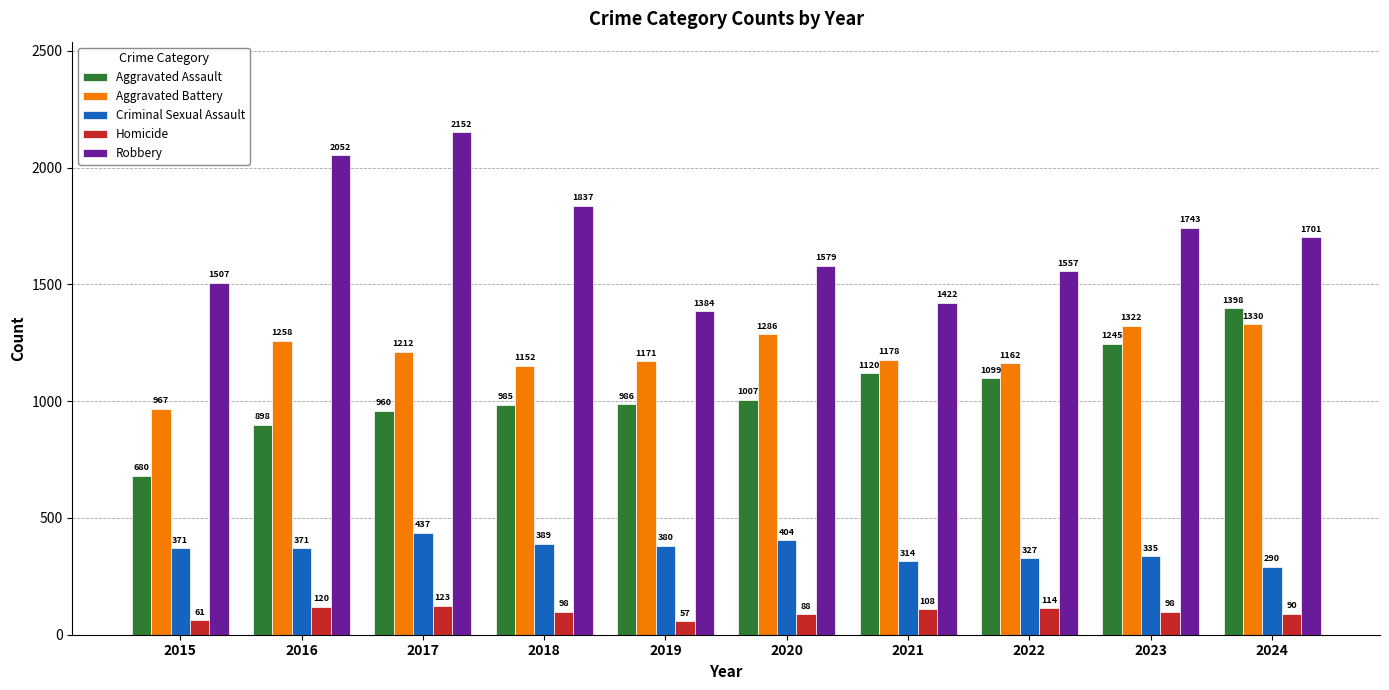

What is the difference between the Robbery values at 2023 and 2024?

42